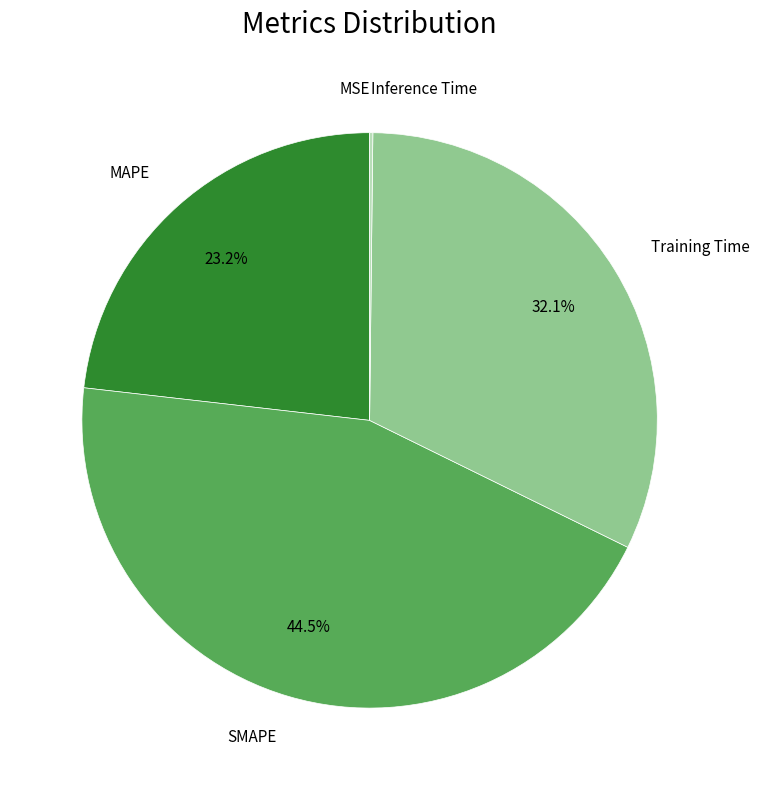

How much of the chart is everything except MAPE?

76.8%